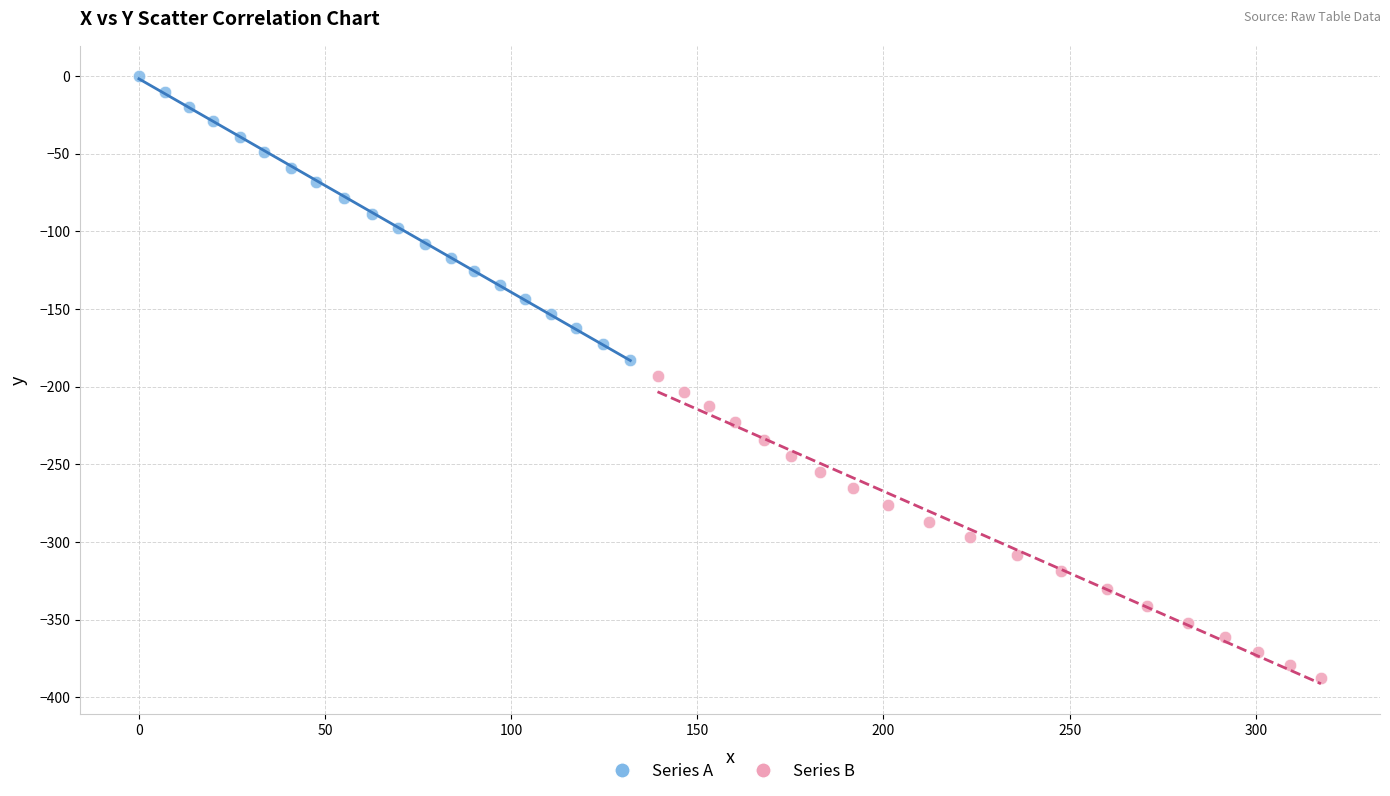

Which series contains the lowest Y value?

Series B